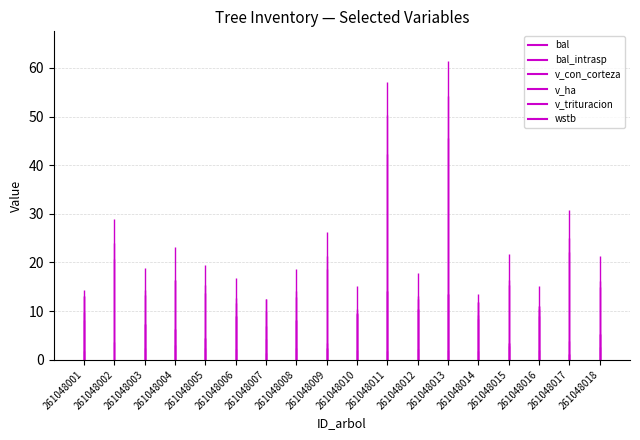

What is the difference between the maximum and minimum values in the v_trituracion series?

8.1